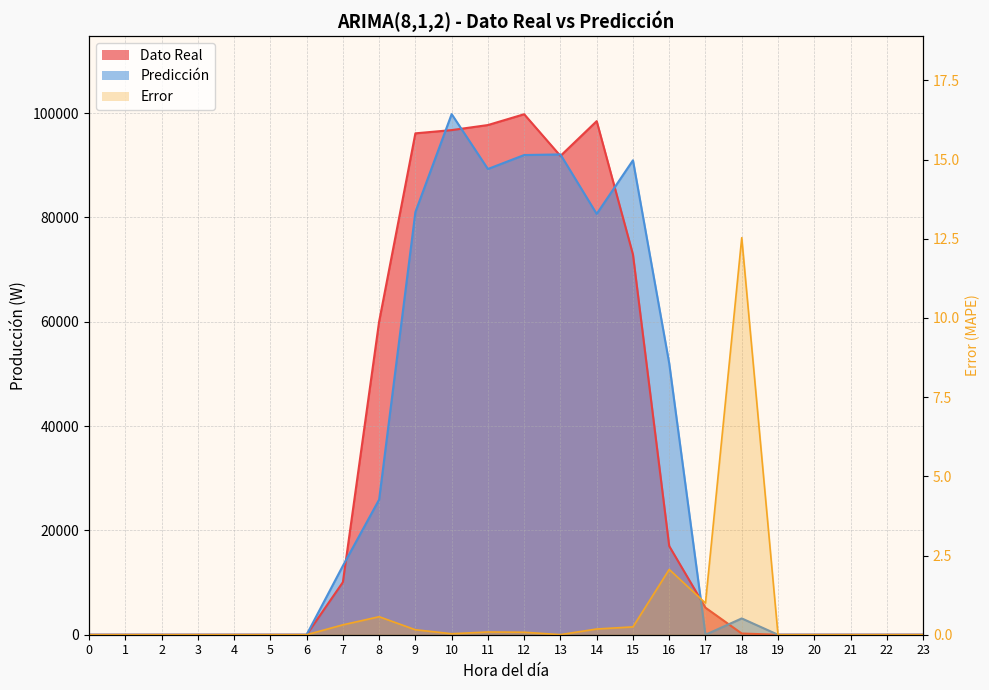

What is the sum of all Predicción values?

720165.0